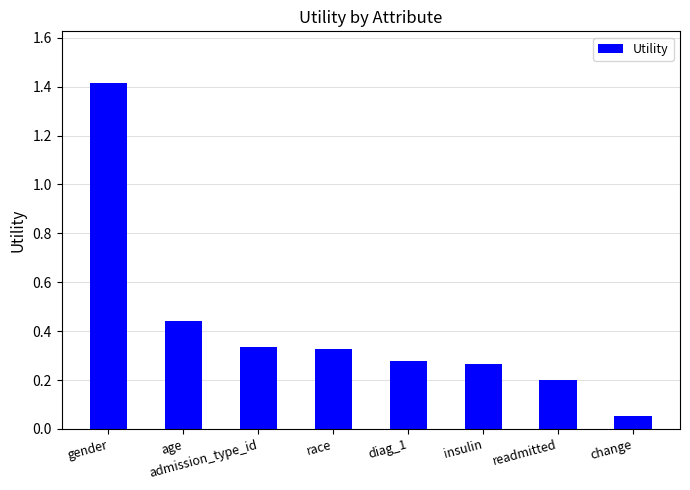

What is the sum of all values?

3.3